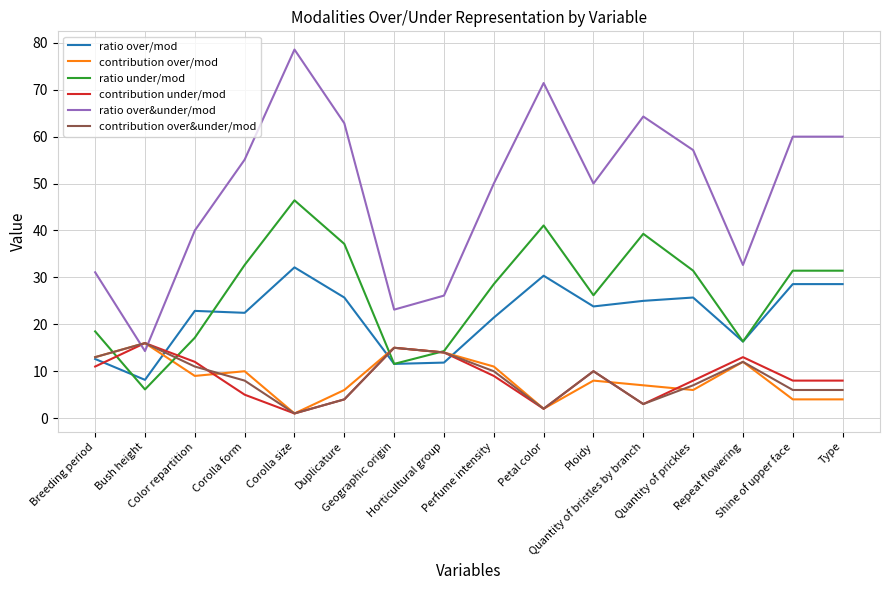

True or false: ratio under/mod and ratio over&under/mod cross at least once.

False